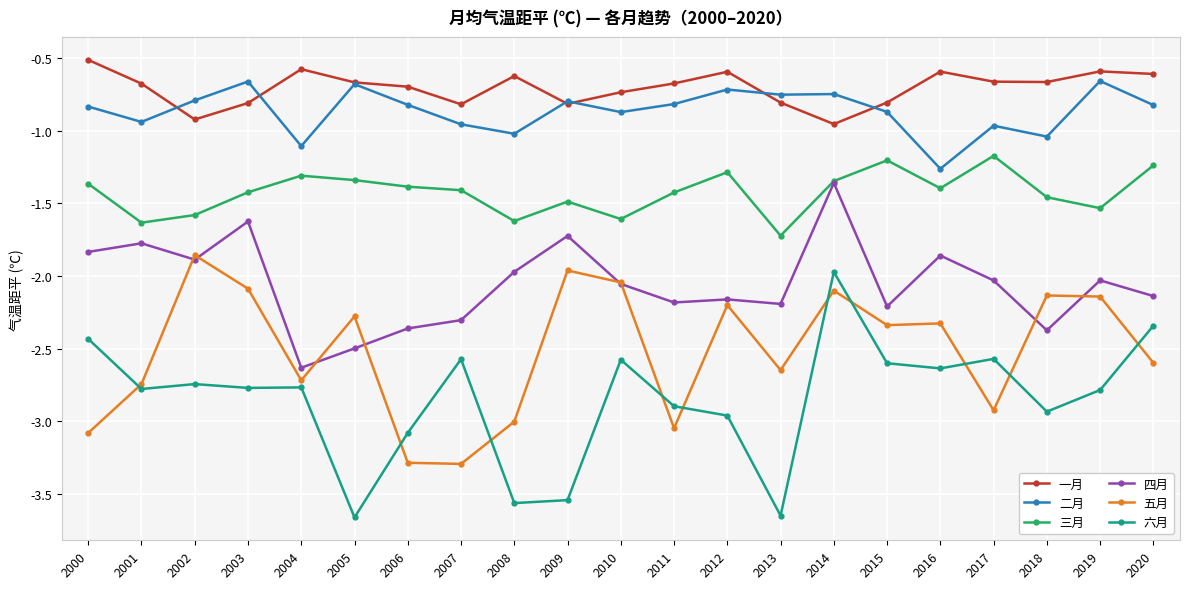

What is the approximate value of 四月 at 2009?

-1.7